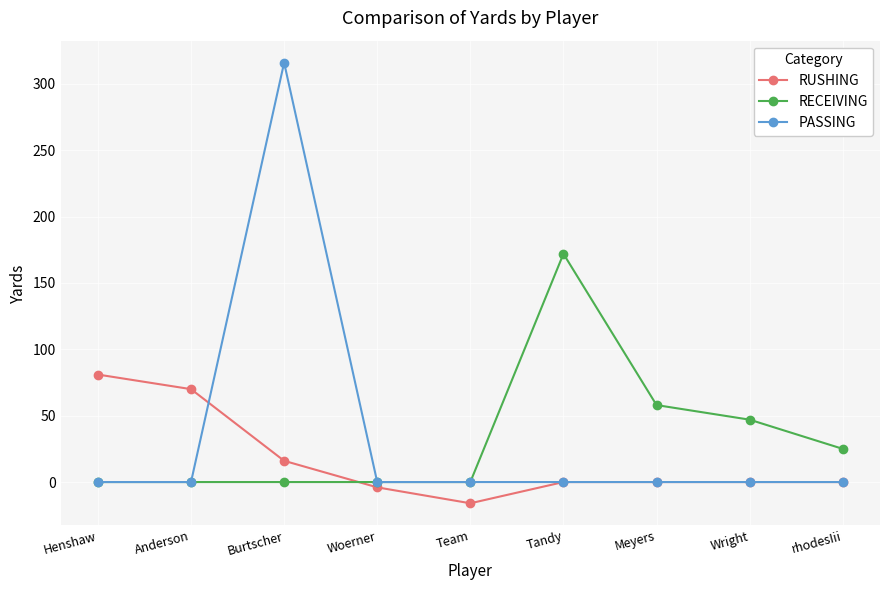

Rank the series by their maximum value, from lowest to highest.

RUSHING, RECEIVING, PASSING